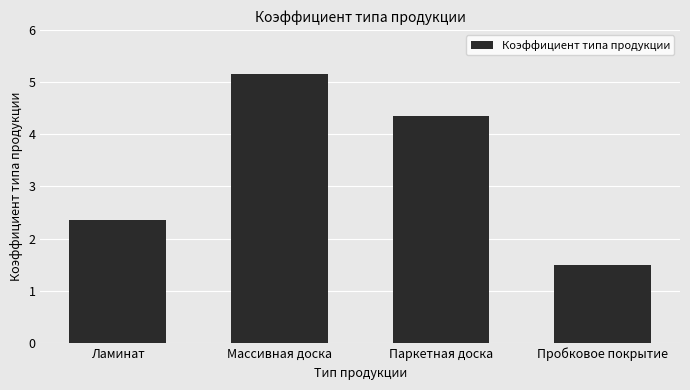

Rank the categories by value from highest to lowest.

Массивная доска, Паркетная доска, Ламинат, Пробковое покрытие